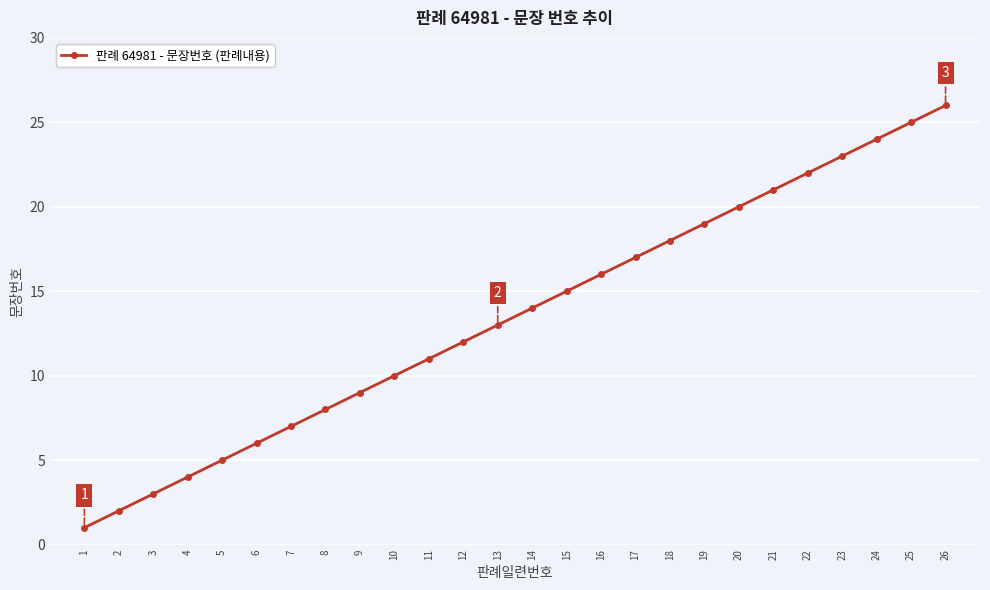

True or false: the data has more than 1 interior local peaks.

False